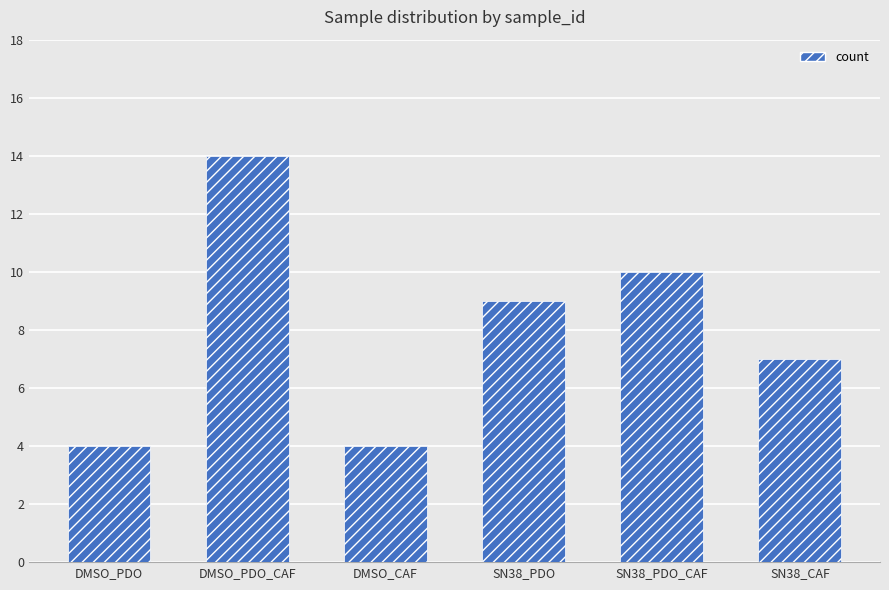

What is the sum of all values?

48